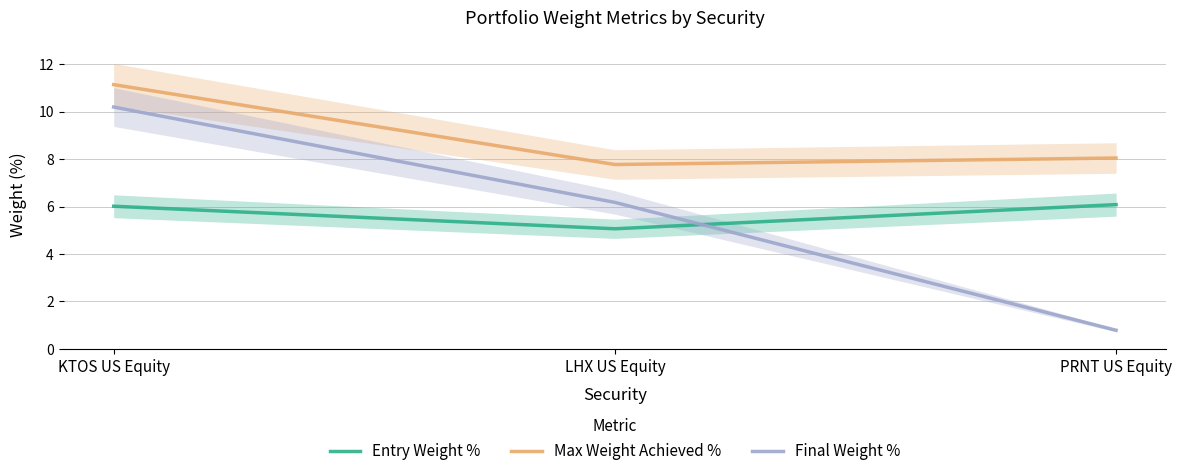

Is it true that Max Weight Achieved % equals 13.1 at LHX US Equity?

False